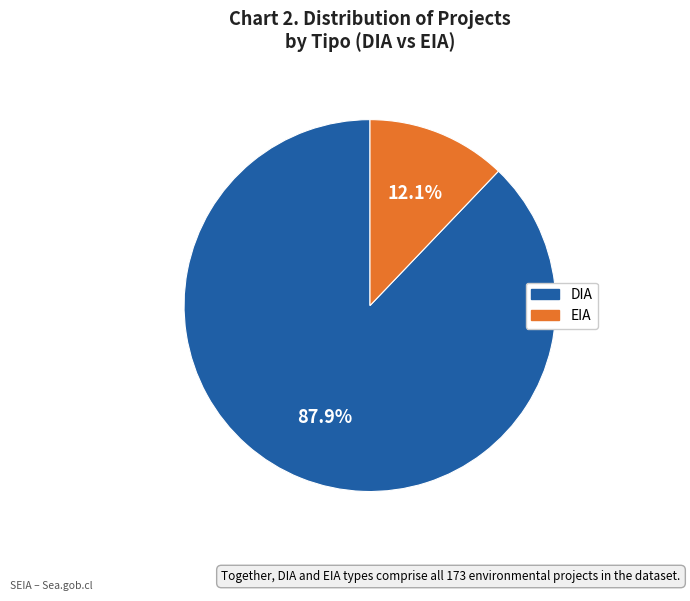

What is the smallest slice in the pie chart?

EIA